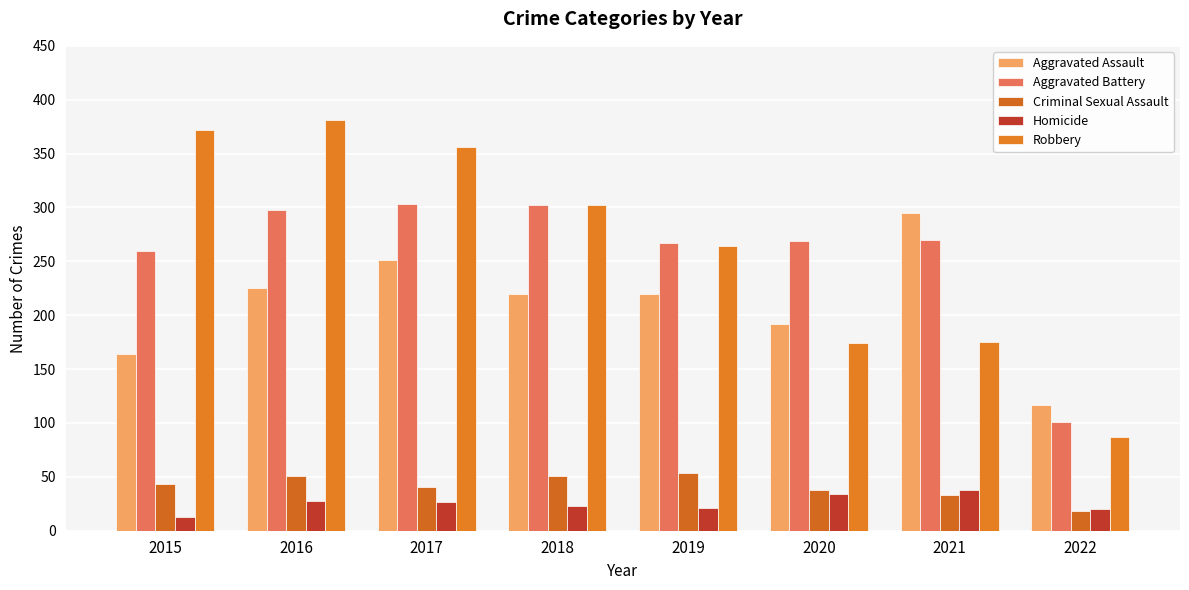

At 2016, list the series in order from smallest to largest.

Homicide, Criminal Sexual Assault, Aggravated Assault, Aggravated Battery, Robbery